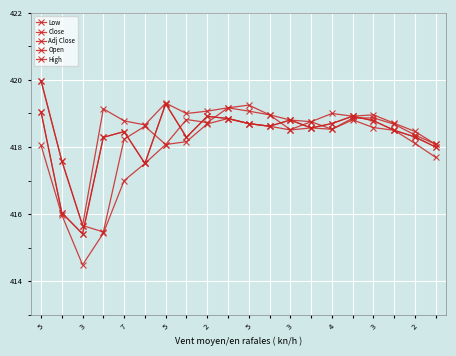

Is this an area chart (filled region under the line)?

No